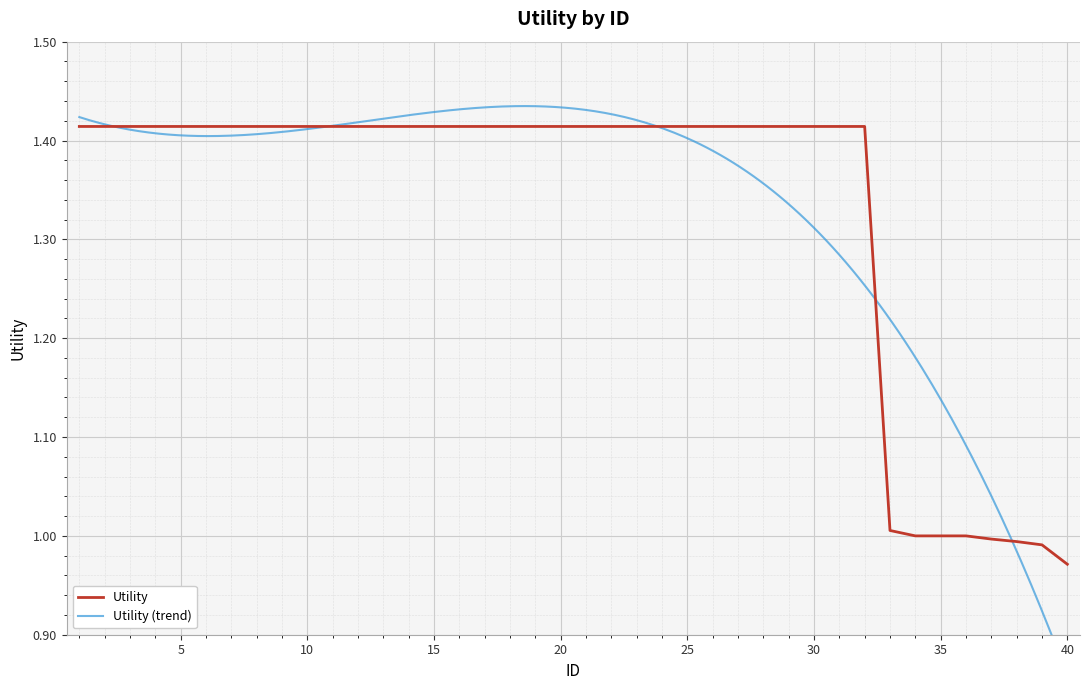

True or false: the data has more than 1 interior local peaks.

False